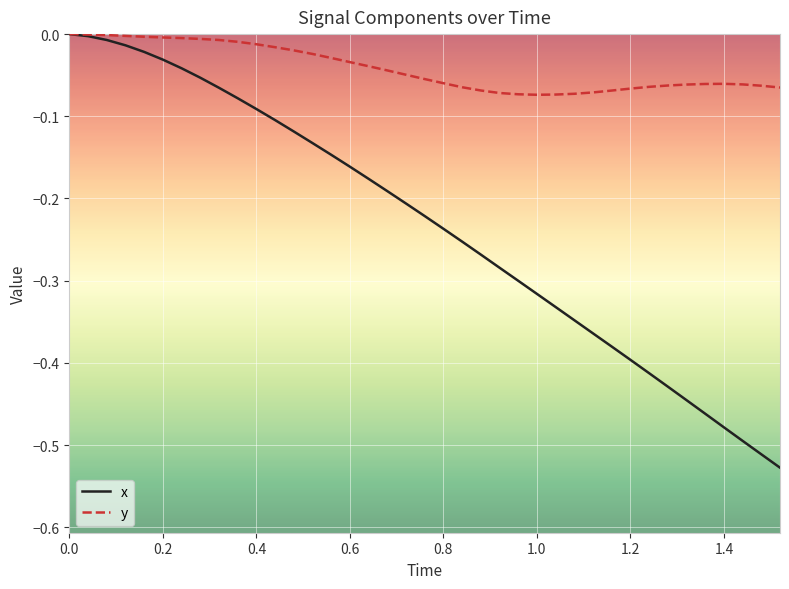

Rank the series by their average value, from lowest to highest.

x, y